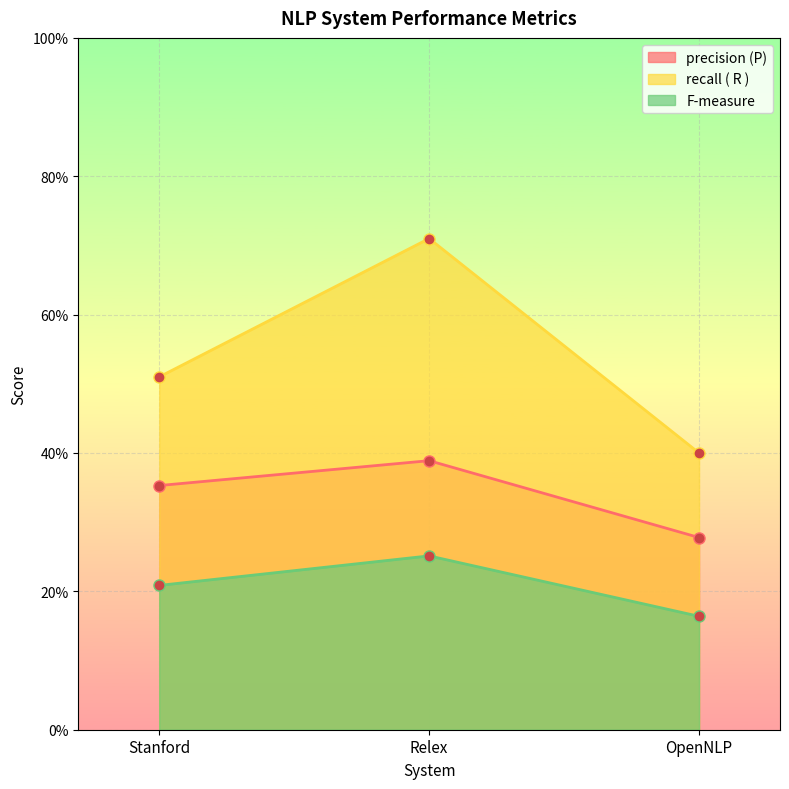

Reading left to right, what are all the values shown in this chart?

precision (P): Stanford=0.4	Relex=0.4	OpenNLP=0.3
recall ( R ): Stanford=0.5	Relex=0.7	OpenNLP=0.4
F-measure: Stanford=0.2	Relex=0.3	OpenNLP=0.2